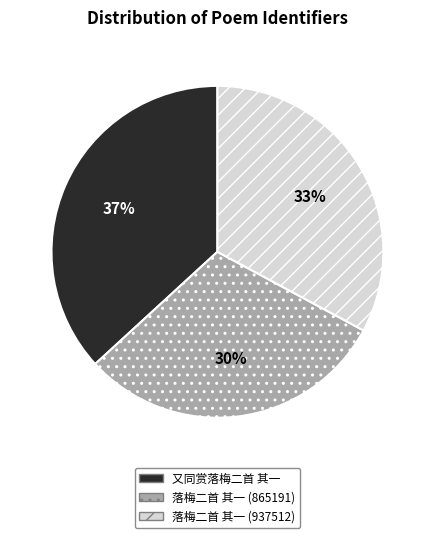

Is there a majority slice in this chart?

No